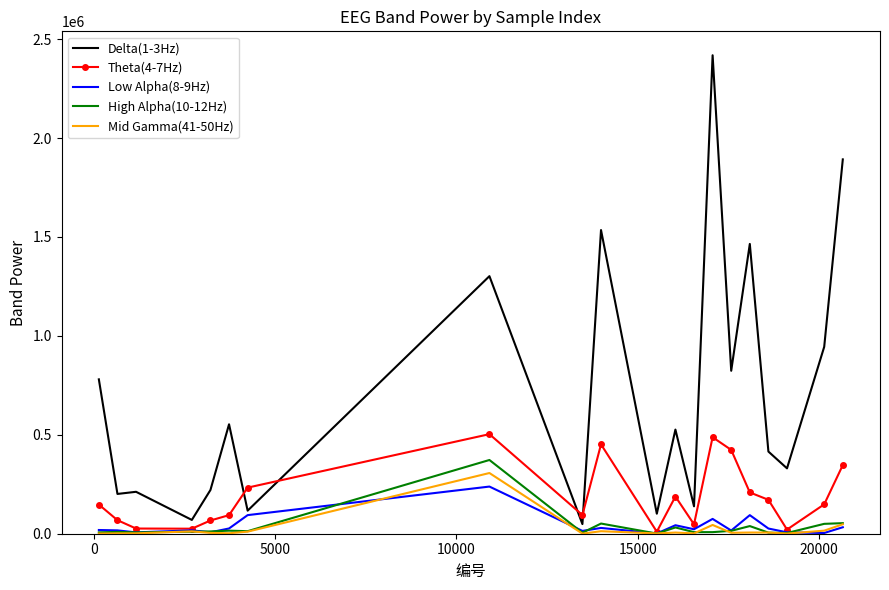

Which series has the largest range (max minus min)?

Delta(1-3Hz)